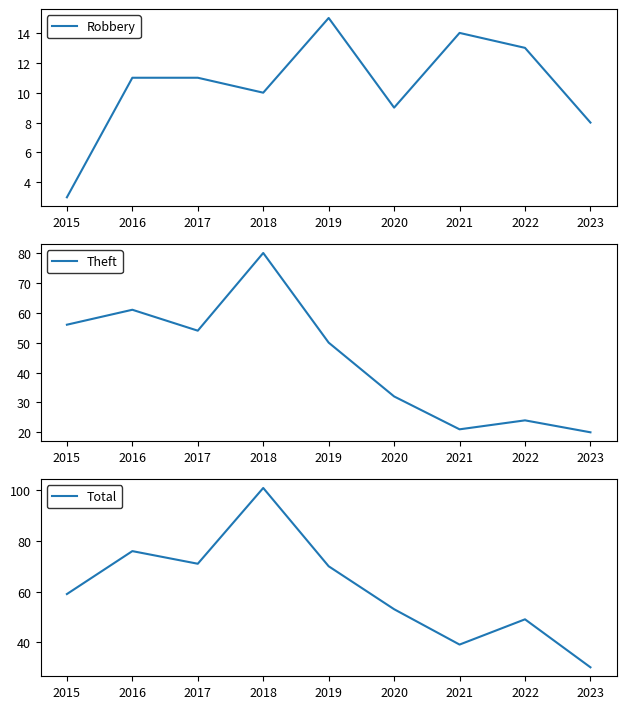

At which category does the chart reach its peak across all series?

2018